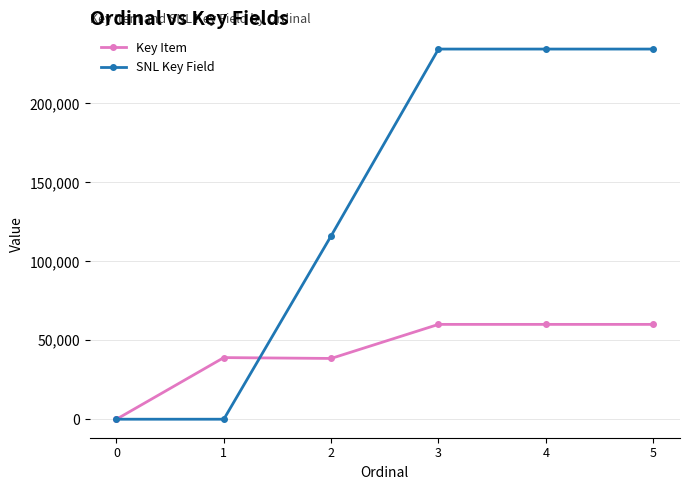

List the series in order of their peak value, lowest first.

Key Item, SNL Key Field